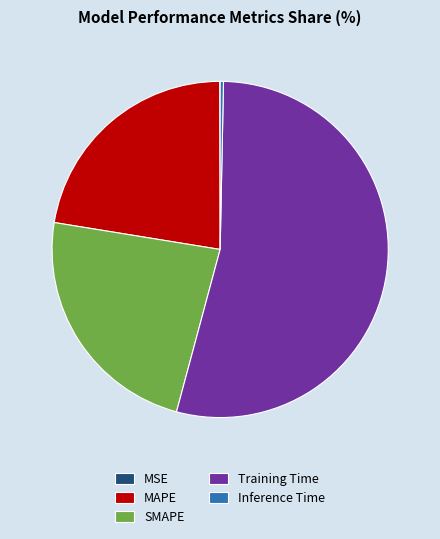

Is it true that Training Time is 54% of the pie?

True